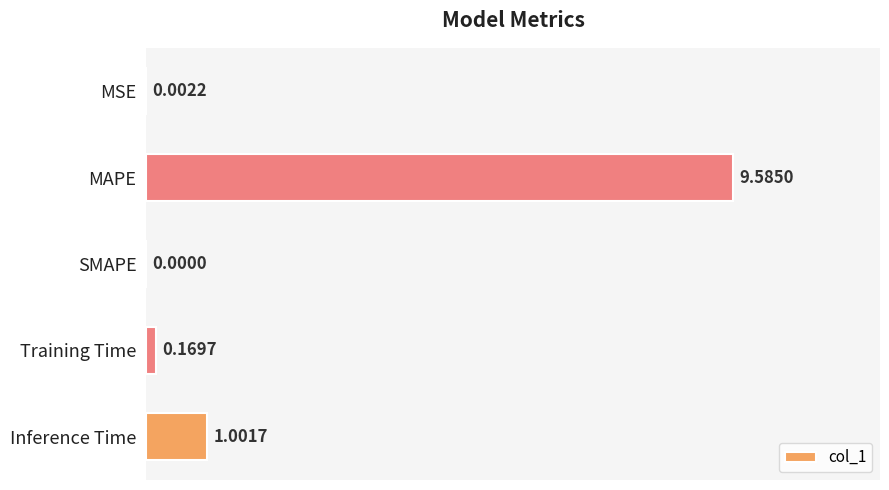

At which category does the chart reach its peak across all series?

MAPE